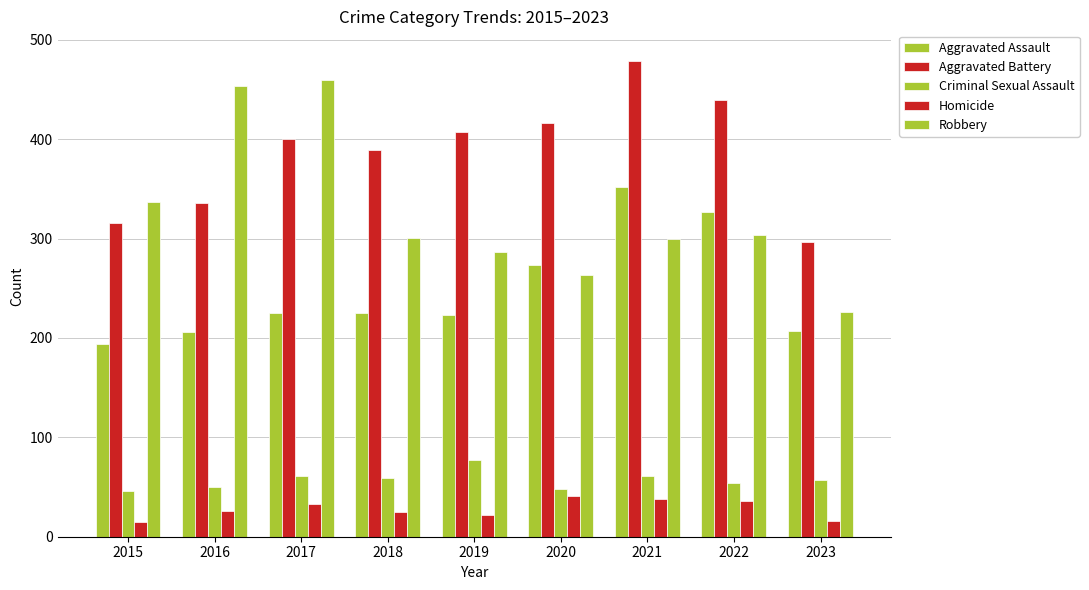

How many series are shown in this chart?

5